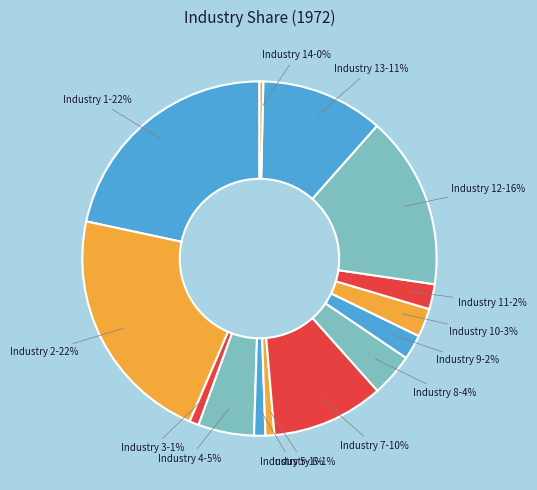

Do Industry 10 and Industry 5 together represent more than half of the pie?

No